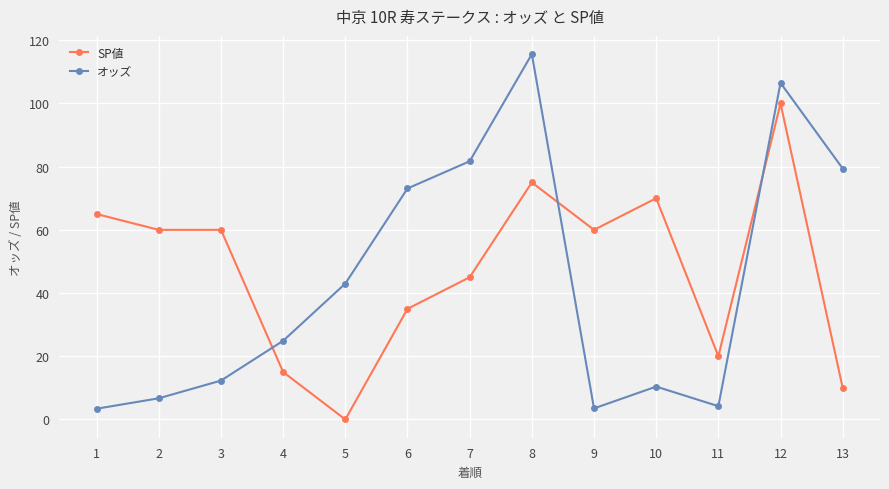

True or false: オッズ and SP値 cross at least once.

True